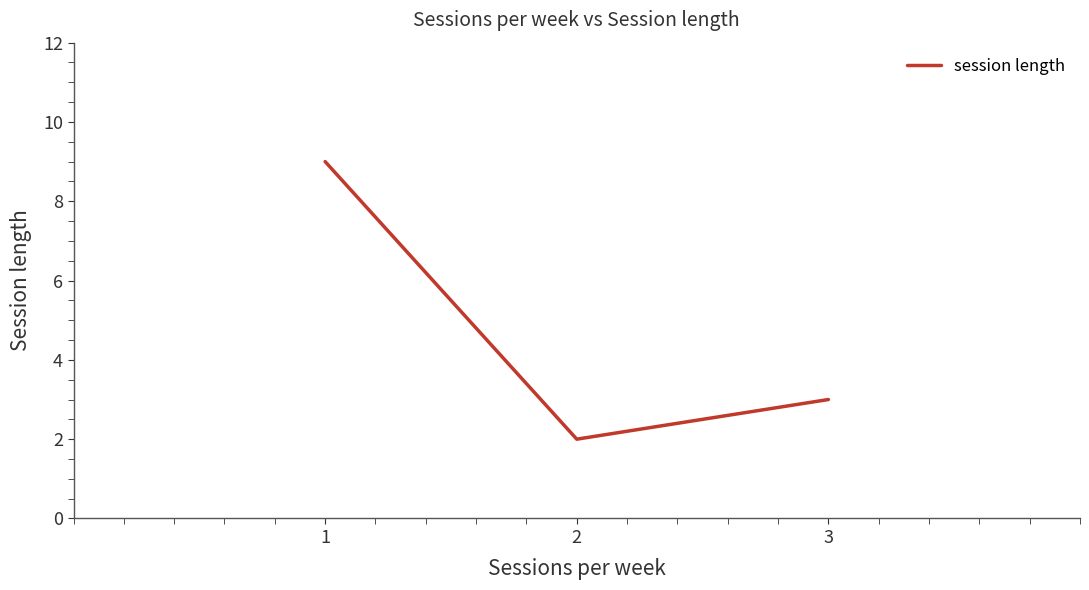

What is the difference between the maximum and minimum values?

7